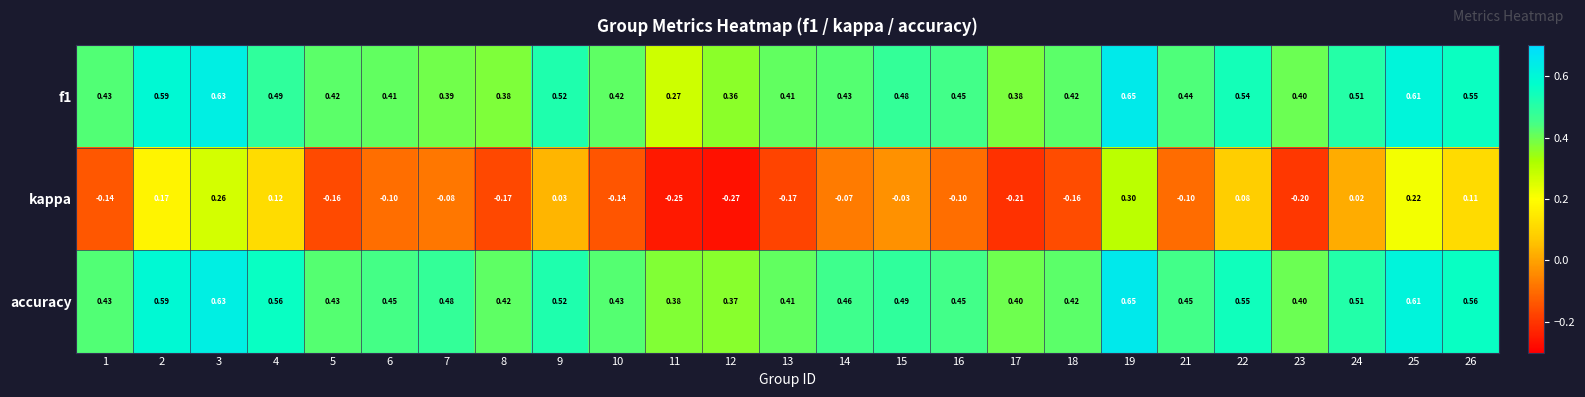

Which series has the widest spread of values?

kappa